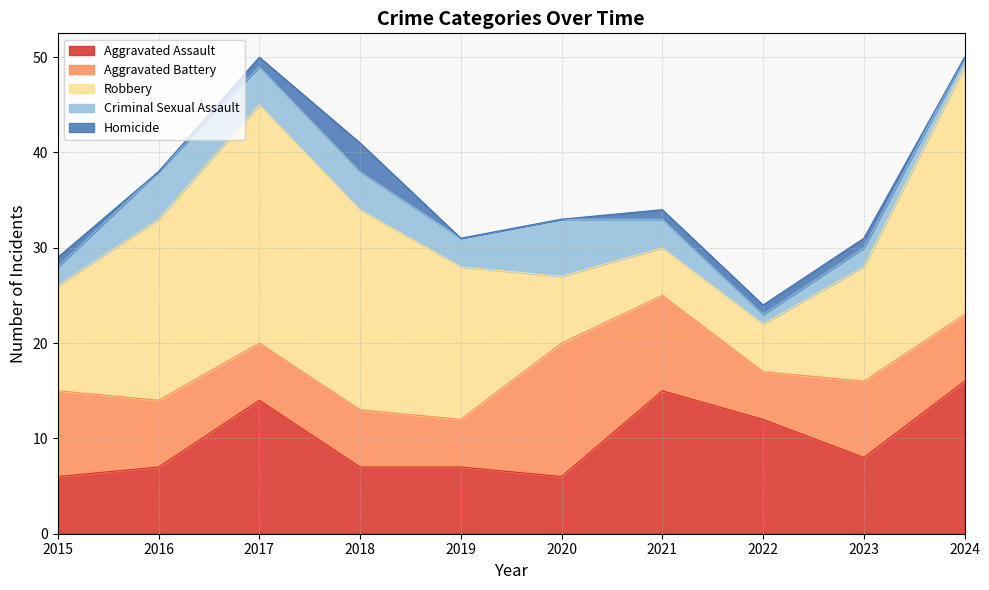

Read the Criminal Sexual Assault value at 2023.

2